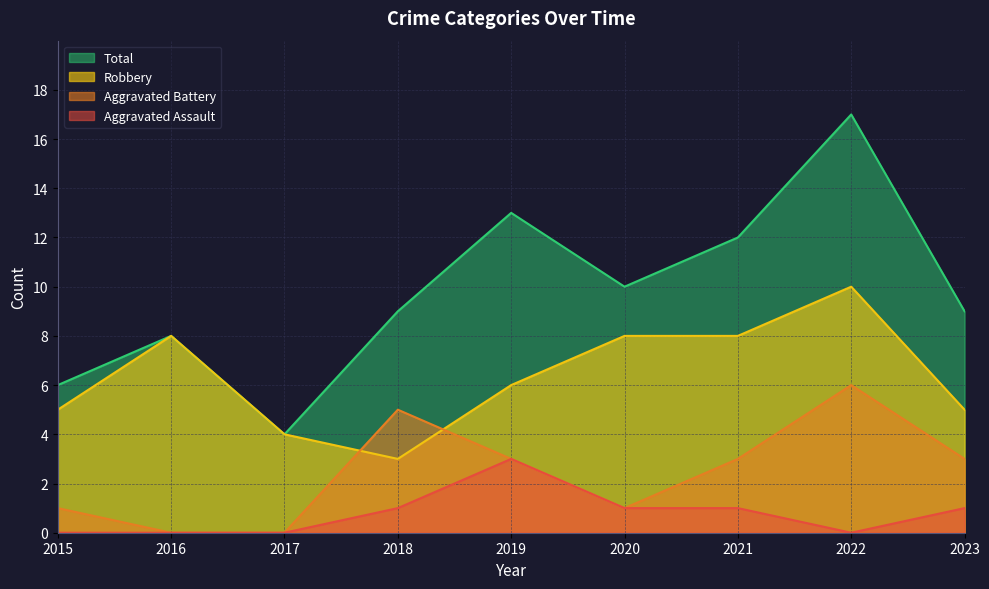

What is the value of the Aggravated Battery point at the 6th from the left?

1